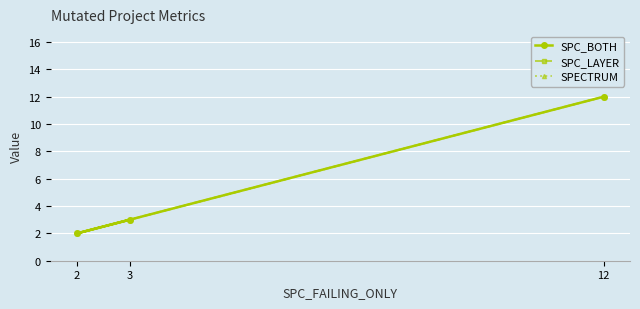

At which label does SPECTRUM reach its minimum?

2